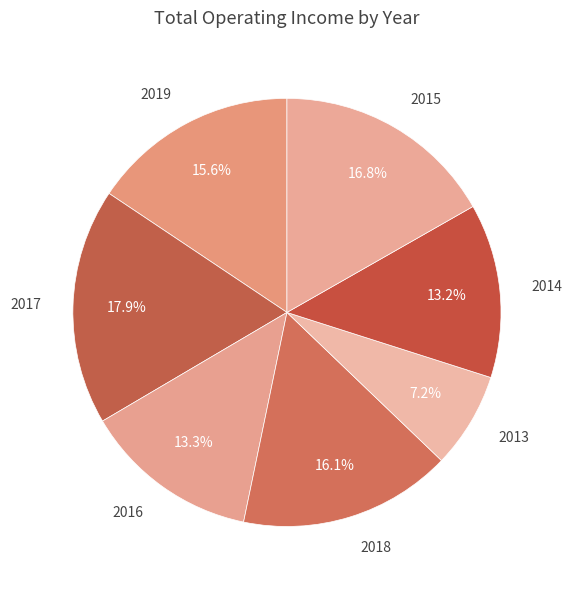

The 2014 slice represents 27% of the pie. True or false?

False